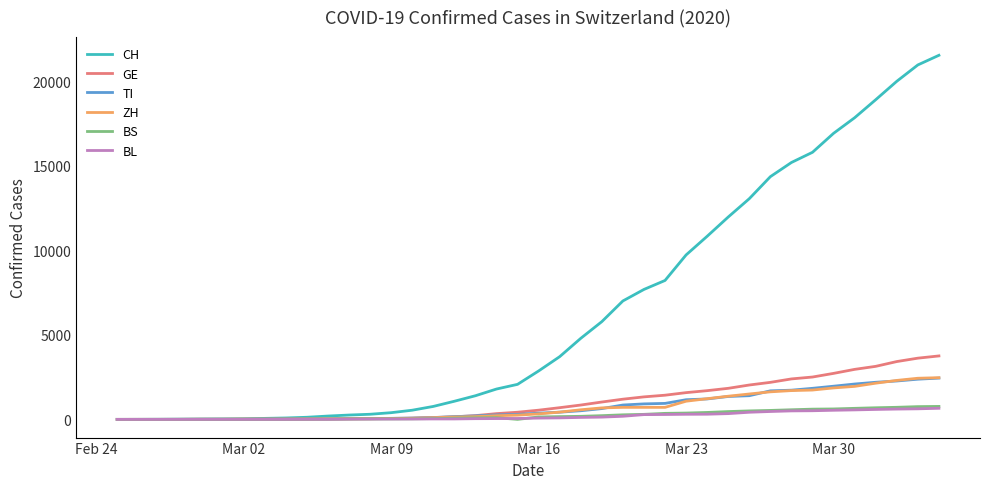

Which series has the widest spread of values?

CH